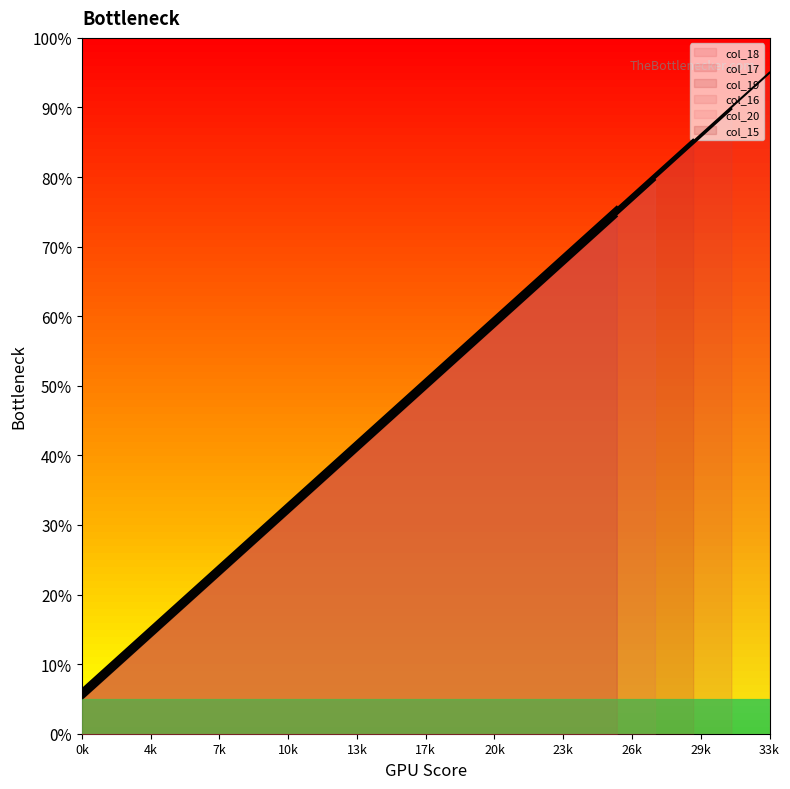

What is the sum of all values?

957.8